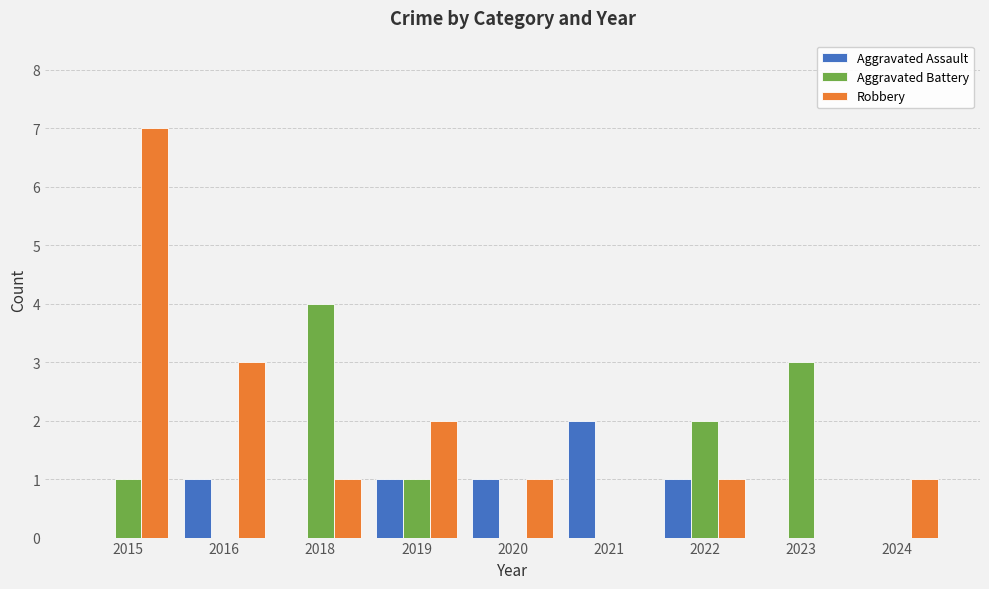

Which series has the widest spread of values?

Robbery